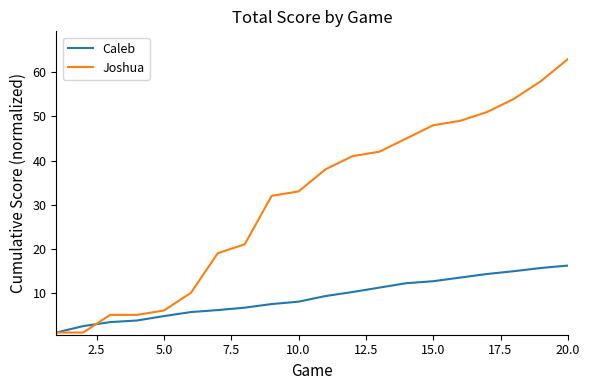

Reading left to right, extract all data points from this chart.

Caleb: 1.0	2.5	3.4	3.7	4.7	5.6	6.1	6.6	7.5	8.0	9.3	10.2	11.2	12.2	12.6	13.5	14.3	14.9	15.6	16.2
Joshua: 1.0	1.0	5.0	5.0	6.0	10.0	19.0	21.0	32.0	33.0	38.0	41.0	42.0	45.0	48.0	49.0	51.0	54.0	58.0	63.0